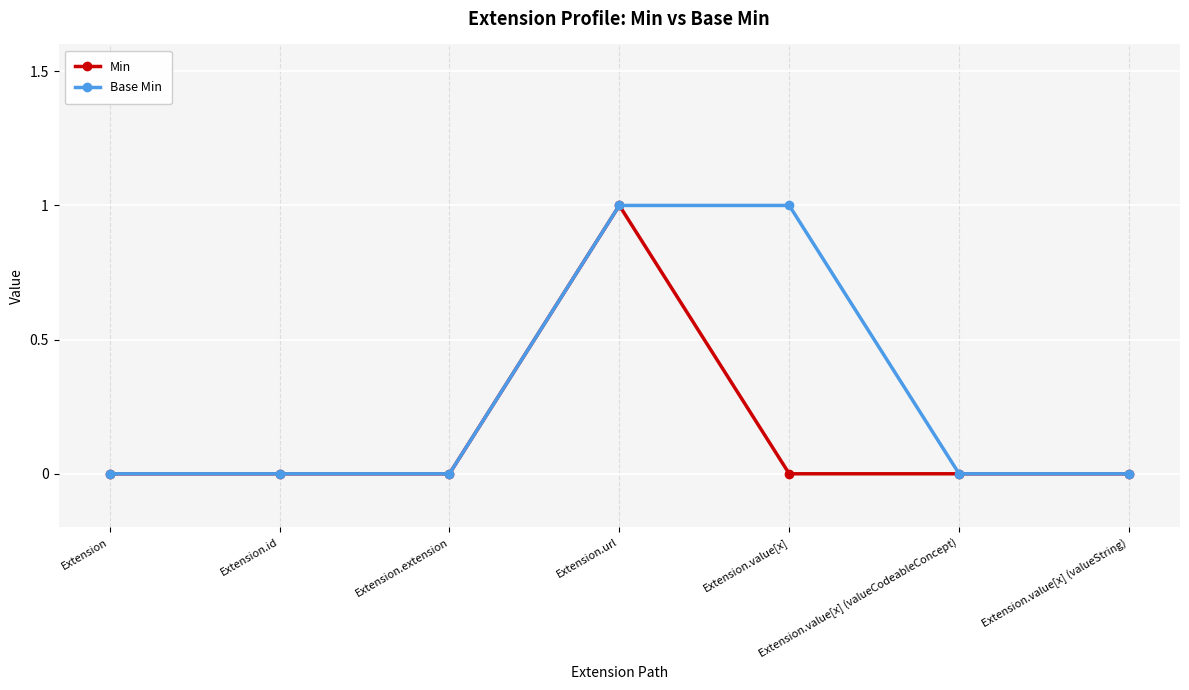

What is the label of the 4th point from the left?

Extension.url